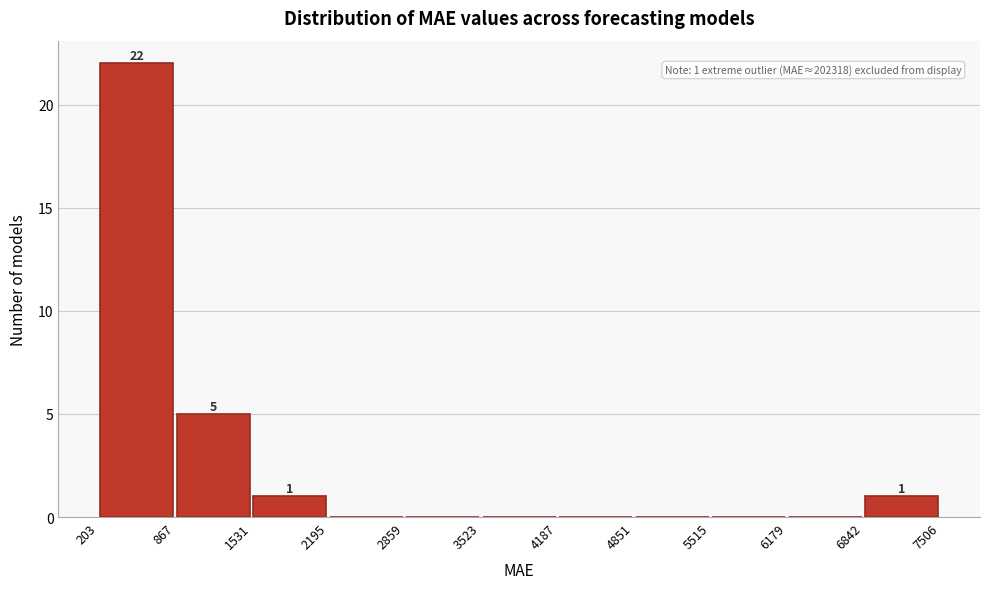

Which range on the x-axis has the tallest bar?

203 to 867